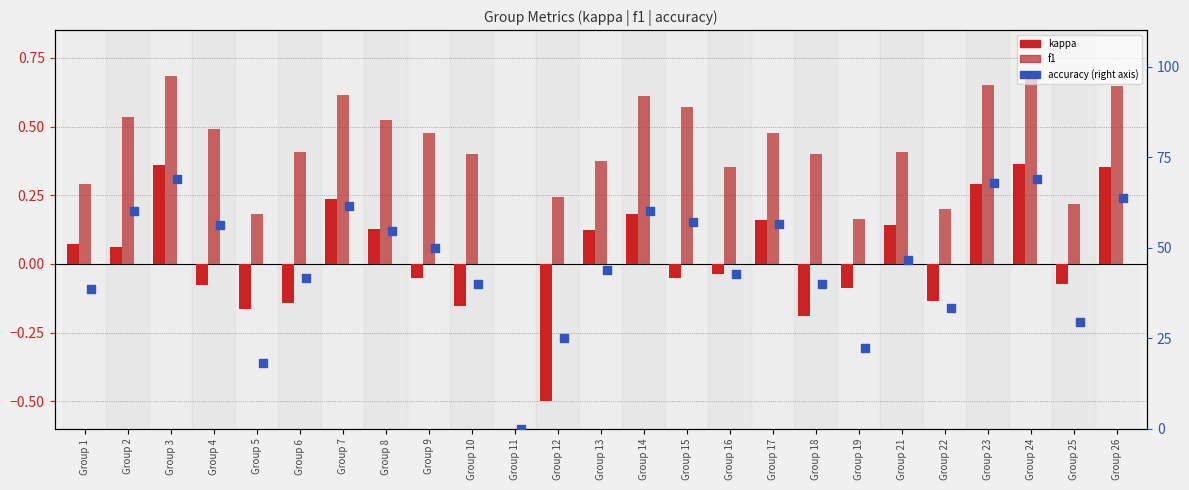

Which series has the largest Y range (max minus min)?

accuracy